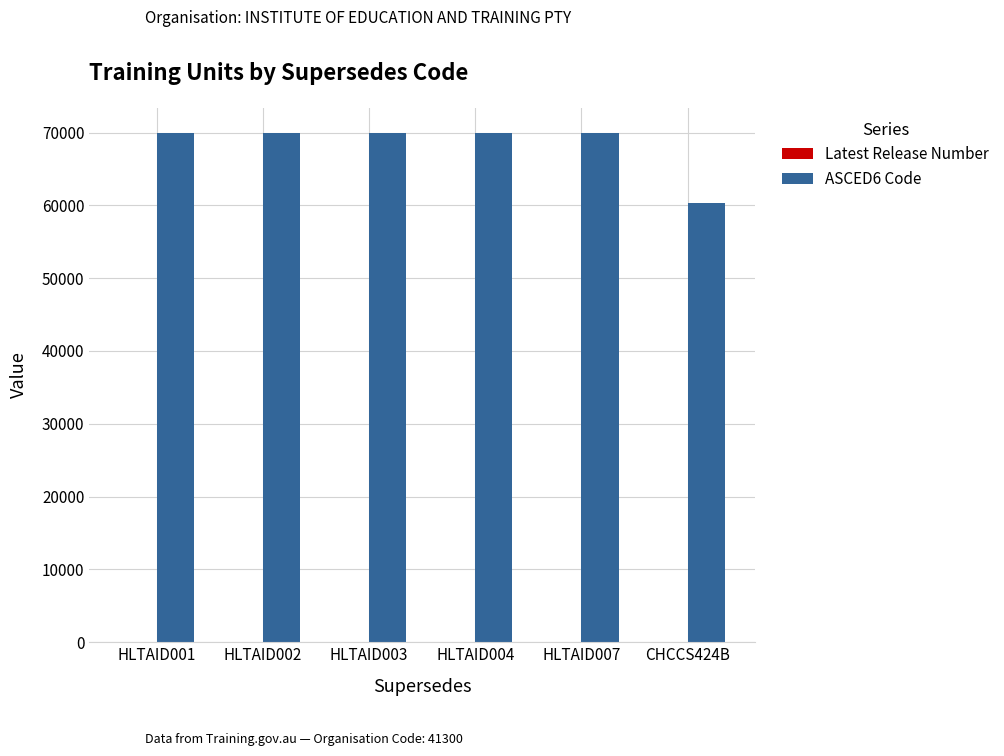

The value of ASCED6 Code at HLTAID002 is 69907. True or false?

True